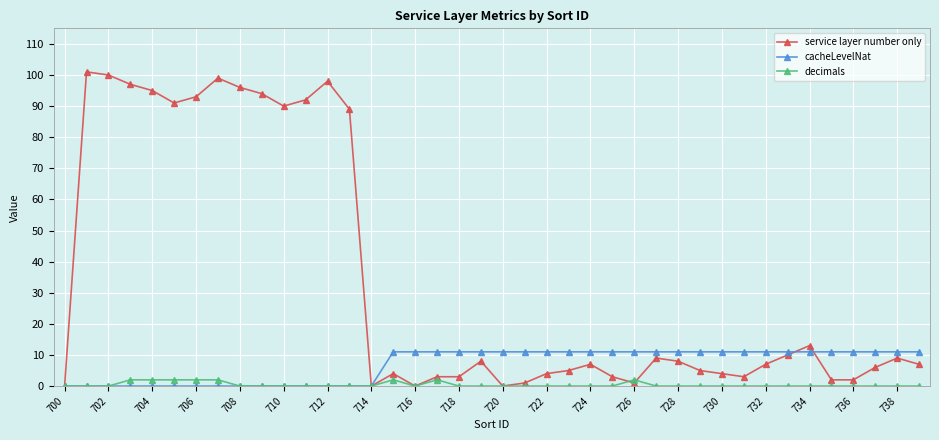

Reading left to right, what are all the values shown in this chart?

service layer number only: 0	101	100	97	95	91	93	99	96	94	90	92	98	89	0	4	0	3	3	8	0	1	4	5	7	3	1	9	8	5	4	3	7	10	13	2	2	6	9	7
cacheLevelNat: 0	0	0	0	0	0	0	0	0	0	0	0	0	0	0	11	11	11	11	11	11	11	11	11	11	11	11	11	11	11	11	11	11	11	11	11	11	11	11	11
decimals: 0	0	0	2	2	2	2	2	0	0	0	0	0	0	0	2	0	2	0	0	0	0	0	0	0	0	2	0	0	0	0	0	0	0	0	0	0	0	0	0